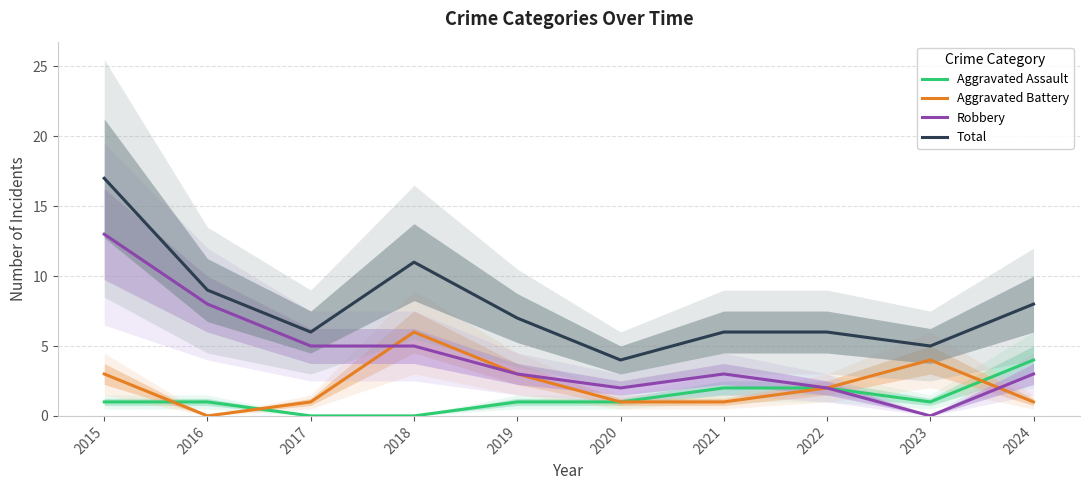

At how many categories does at least one series exceed 13?

1